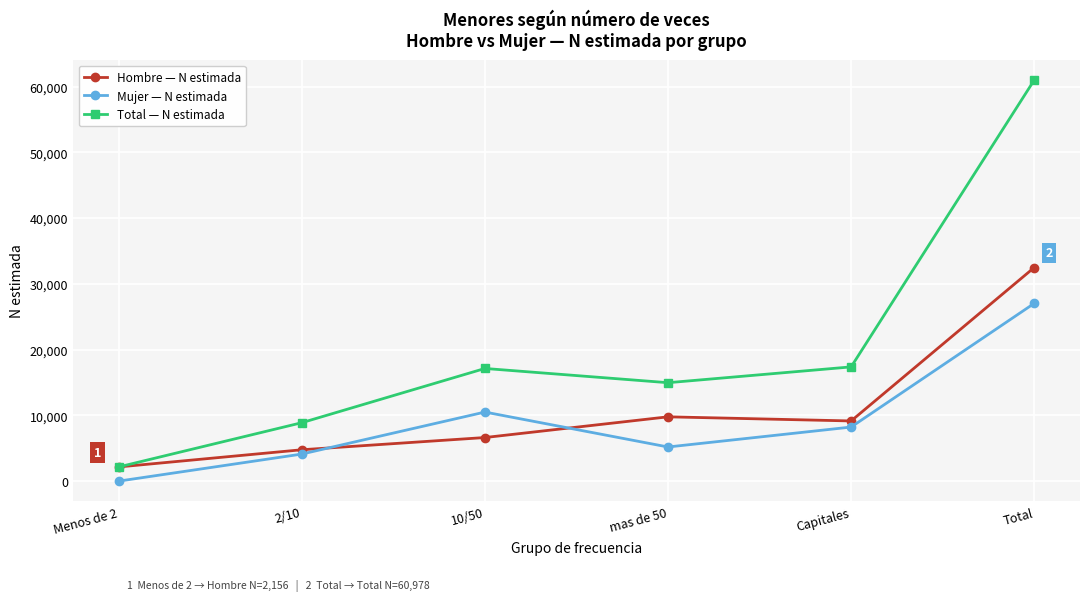

At how many categories does at least one series exceed 59422?

1